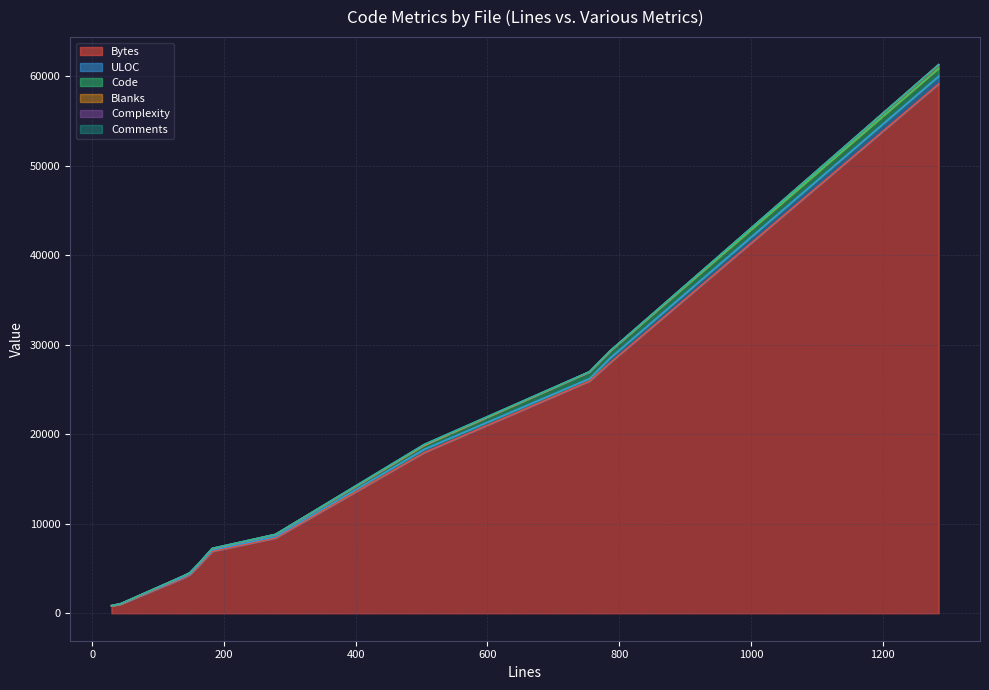

List the labels in order of Code value, largest first.

DESCRIPTION.md, _auth.py, test_auth_webbrowser.py, webbrowser.py, test_log_secret_detector.py, setup.py, .pre-commit-config.yaml, snow_logging.py, secret_detector.py, test_url_util.py, url_util.py